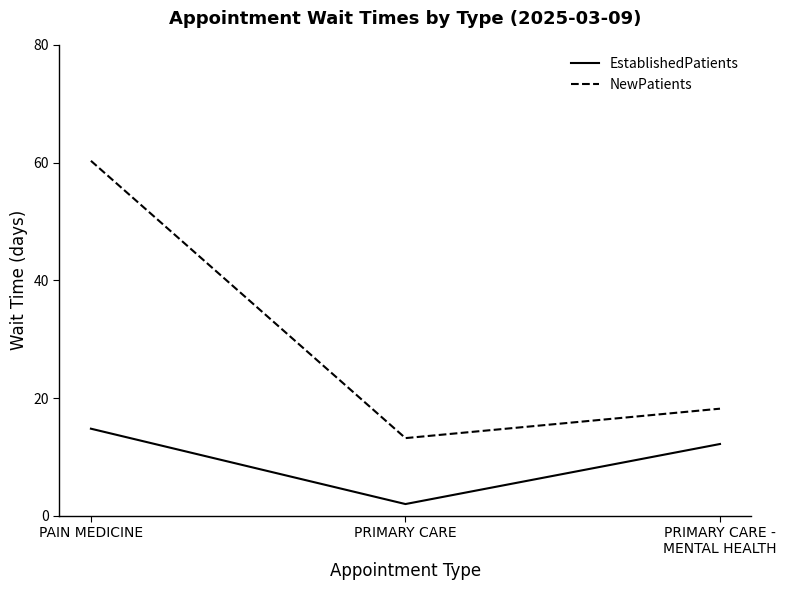

What is the difference between the maximum and minimum values in the NewPatients series?

47.1